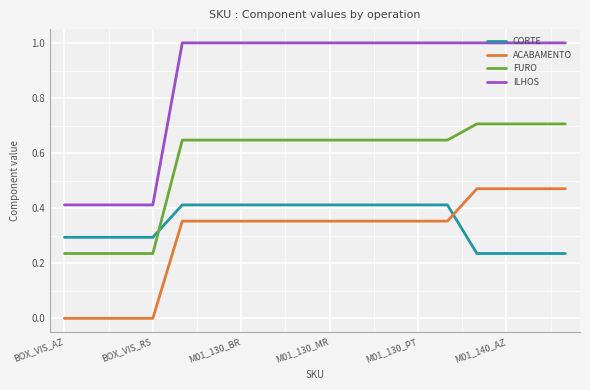

Does the chart have visible grid lines?

Yes